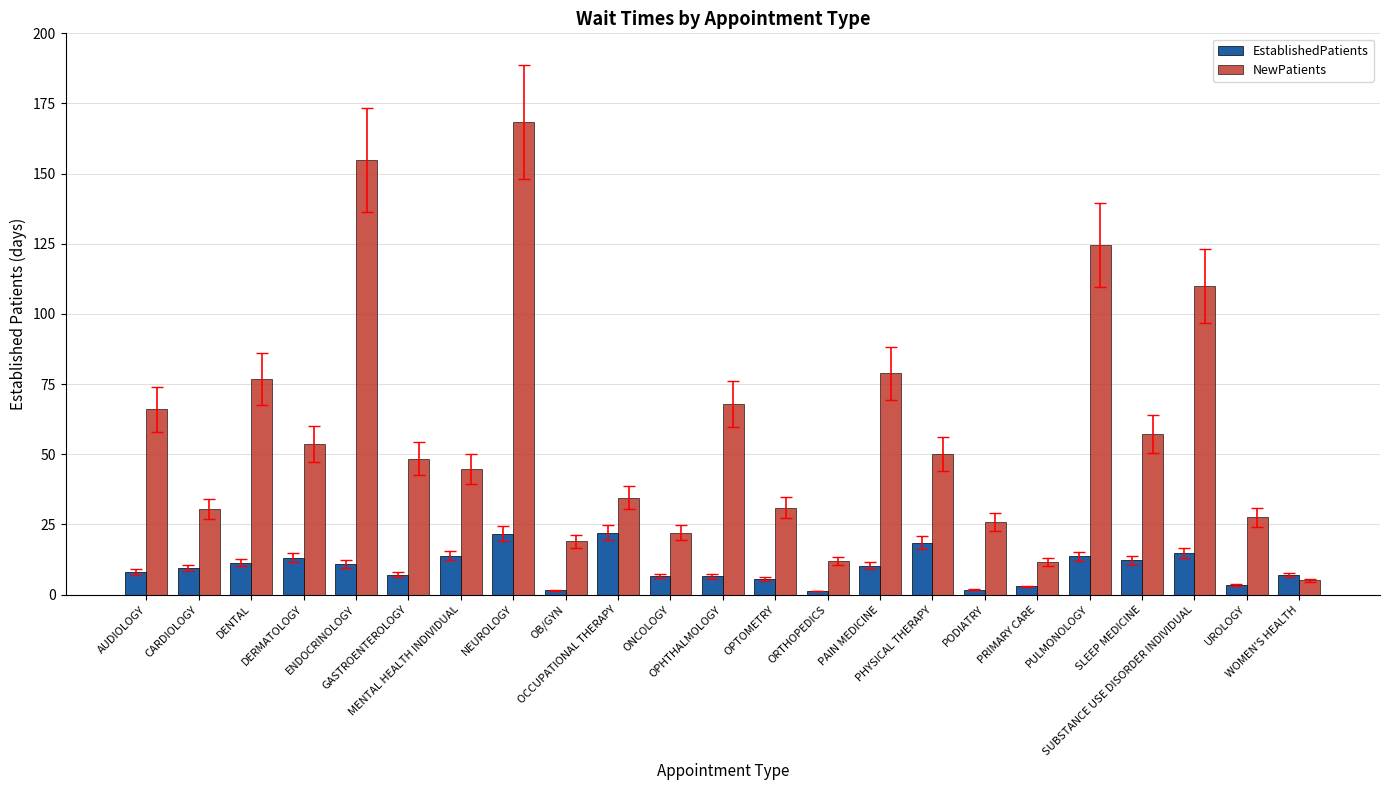

Which category has the highest value across all series?

NEUROLOGY